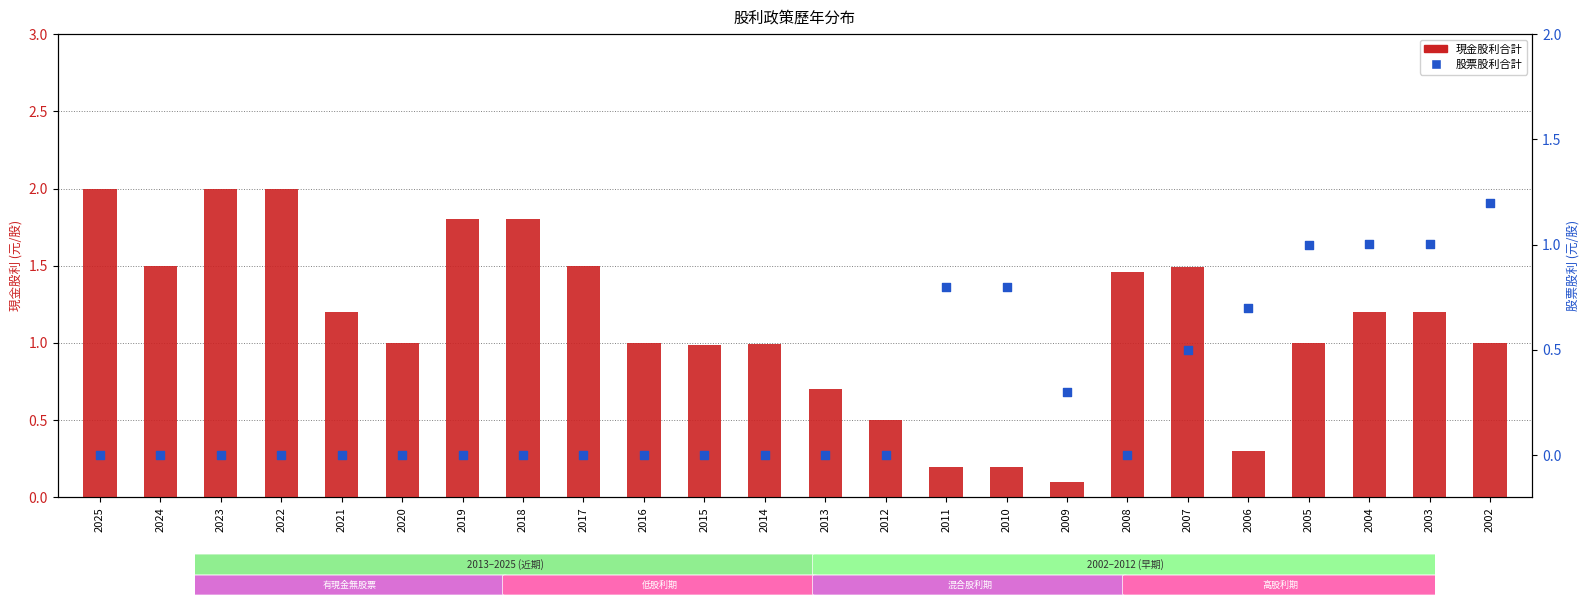

Which series has the widest spread of Y values?

現金股利合計